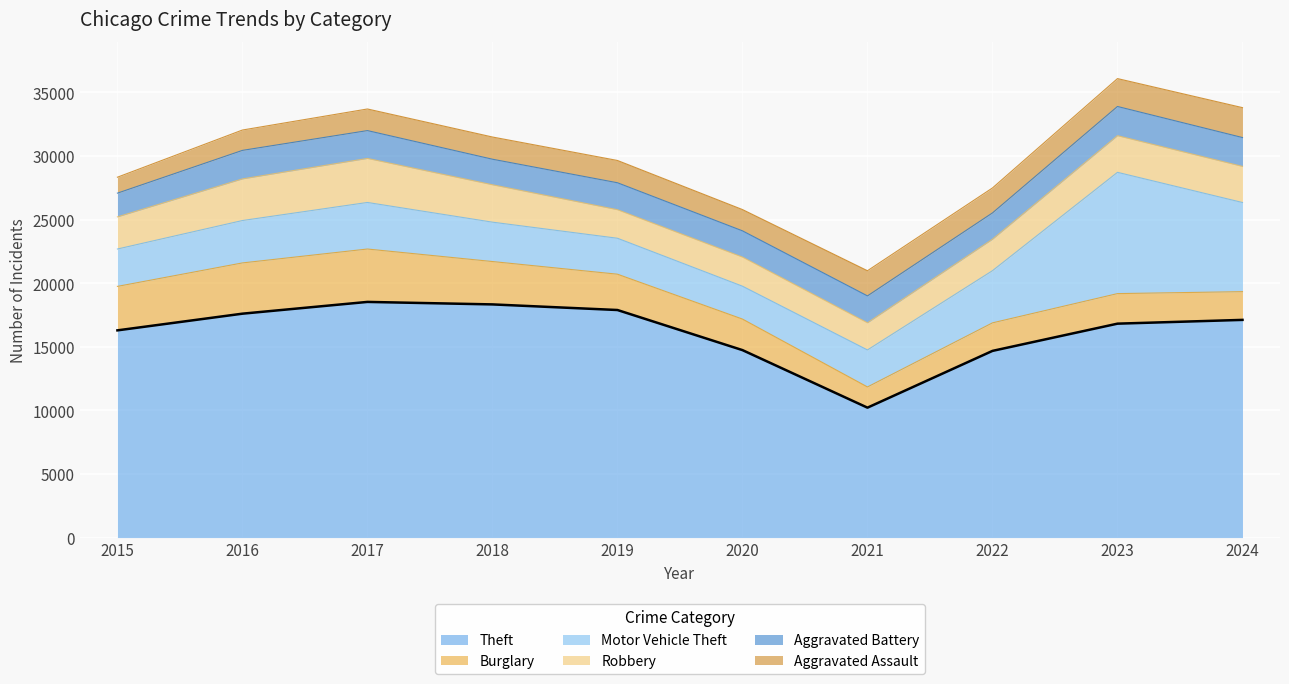

What is the total value across all series at 2024?

33806